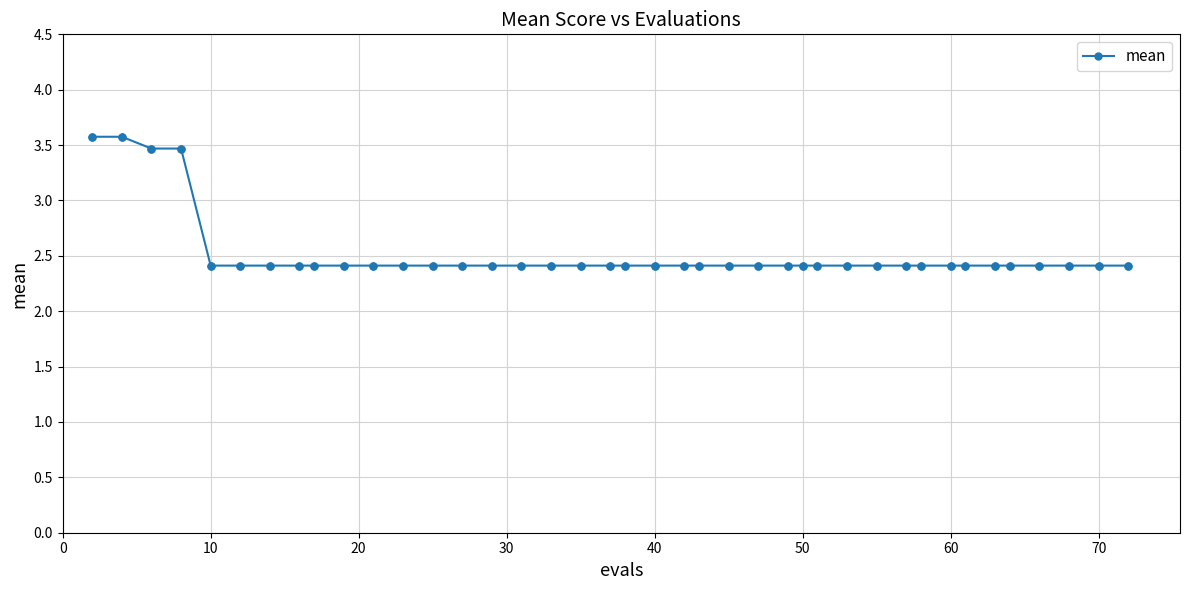

Count the values in the range 2 to 3.

36